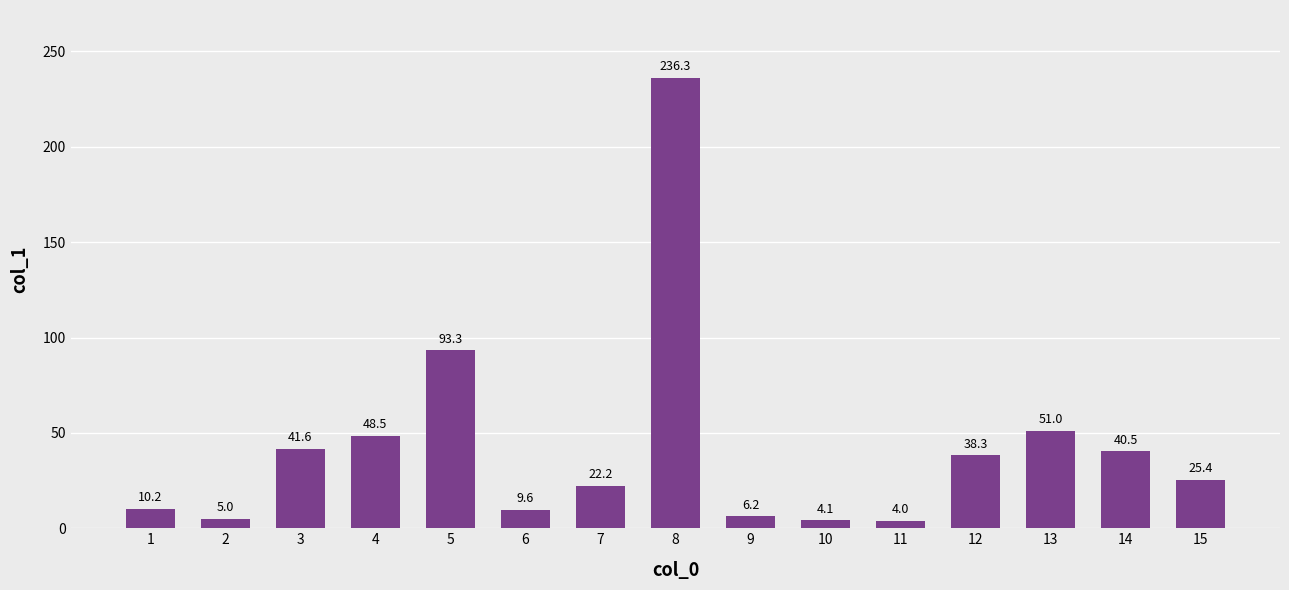

Where does the data first go above 25?

3